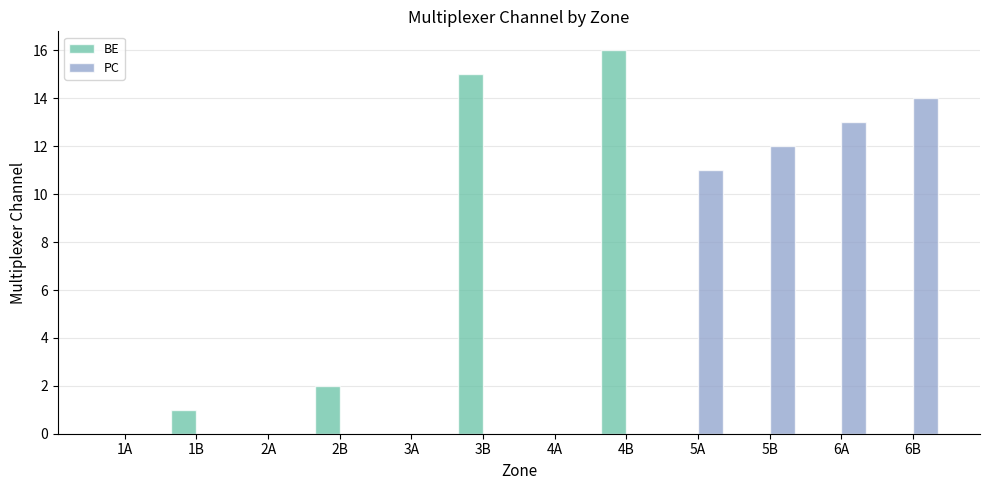

The PC series shows 12 at 5B. True or false?

True